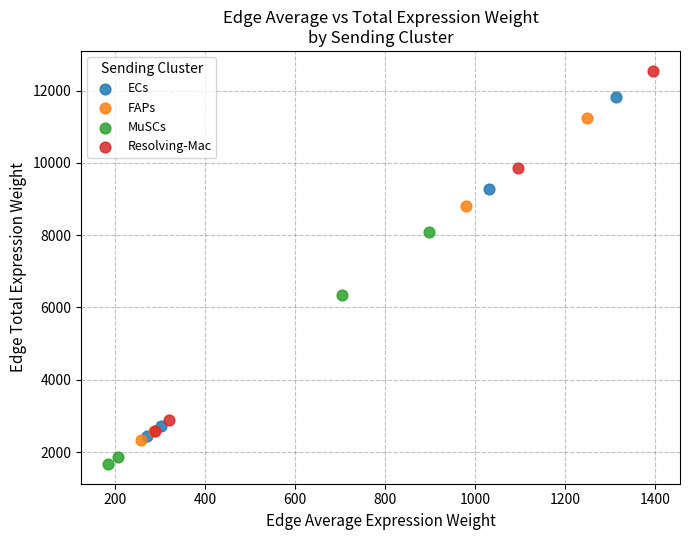

What are all the series names shown in the legend?

ECs, FAPs, MuSCs, Resolving-Mac